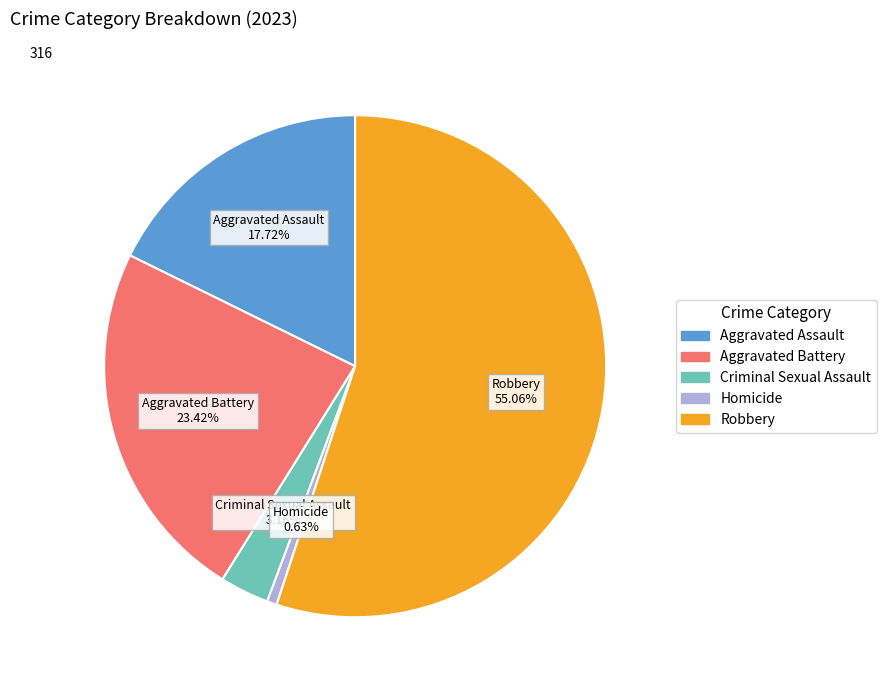

What portion of the pie excludes Criminal Sexual Assault?

96.8%